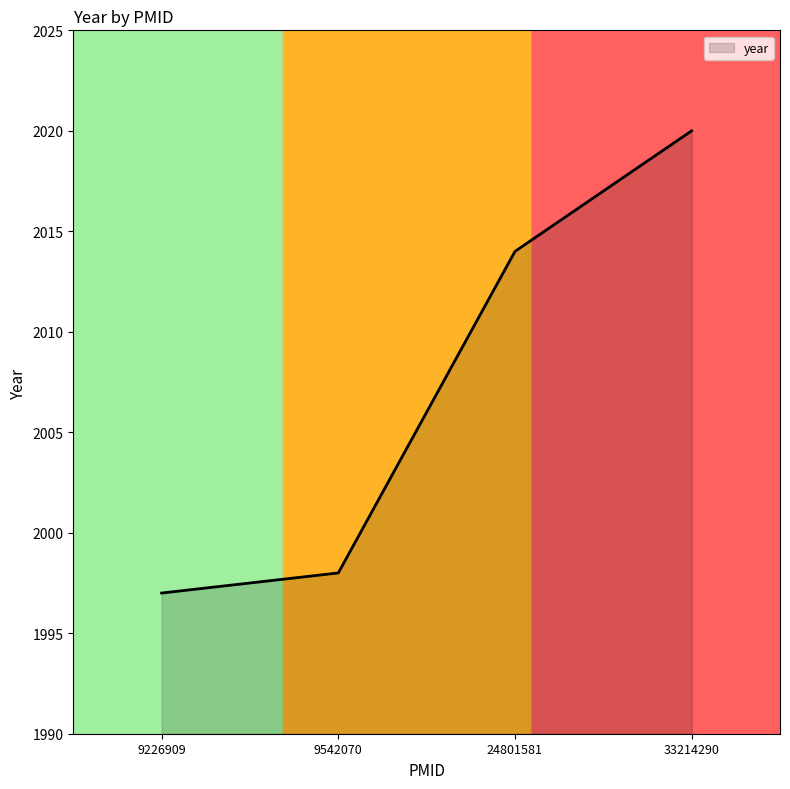

What is the difference between the second highest and second lowest values?

16